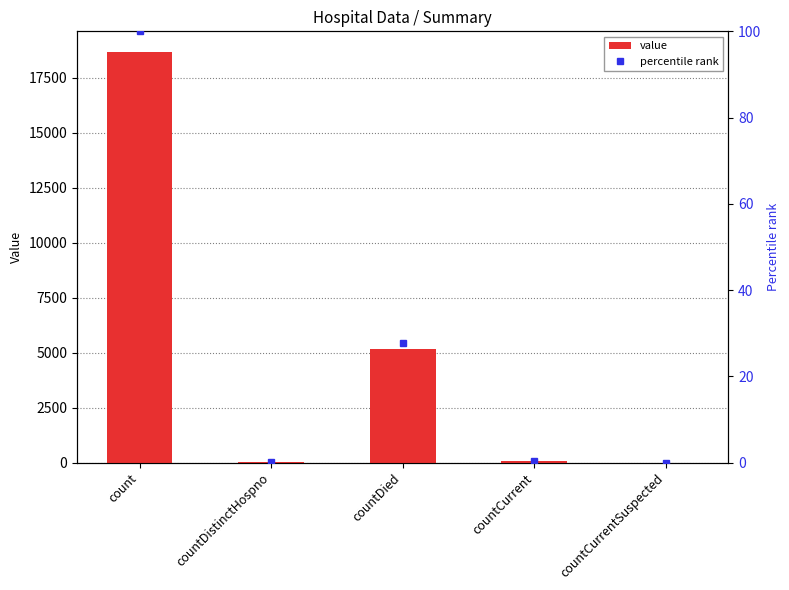

Reading right to left, extract all data points from this chart.

value: countCurrentSuspected=0.0	countCurrent=52.0	countDied=5165.0	countDistinctHospno=38.0	count=18672.0
percentile rank: countCurrentSuspected=0.0	countCurrent=0.3	countDied=27.7	countDistinctHospno=0.2	count=100.0